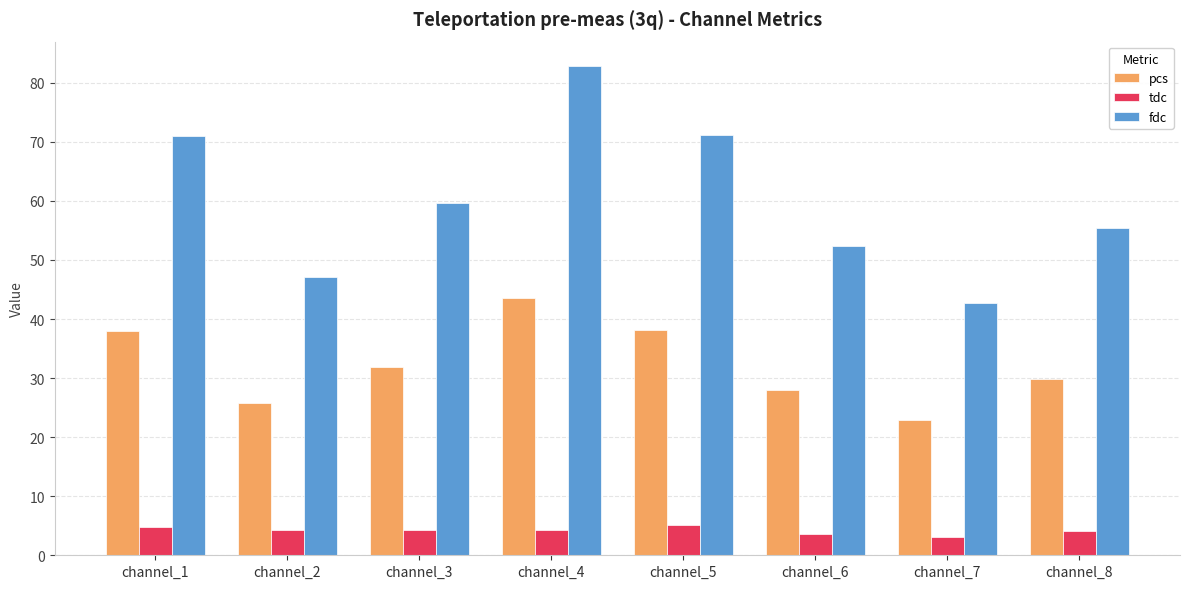

Is it true that fdc equals 17.4 at channel_7?

False